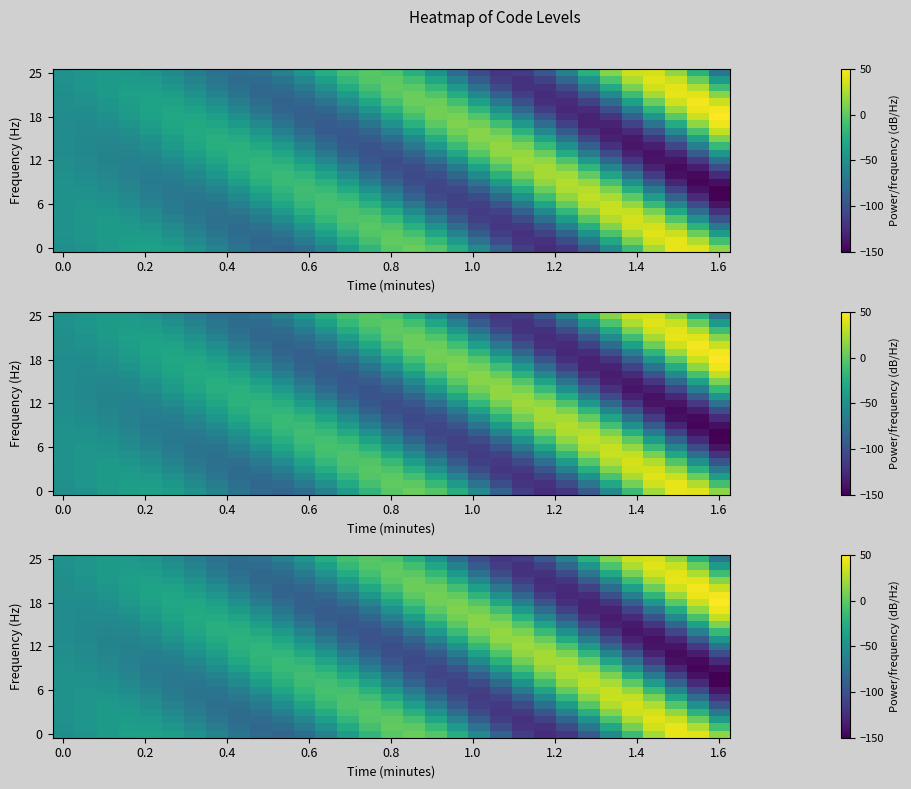

What is the total value across all series at 24?

-1292.3